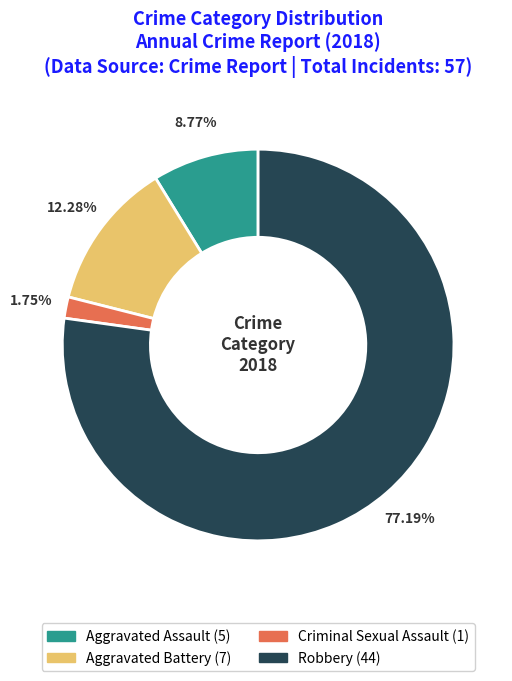

Is Robbery the majority of the pie?

Yes